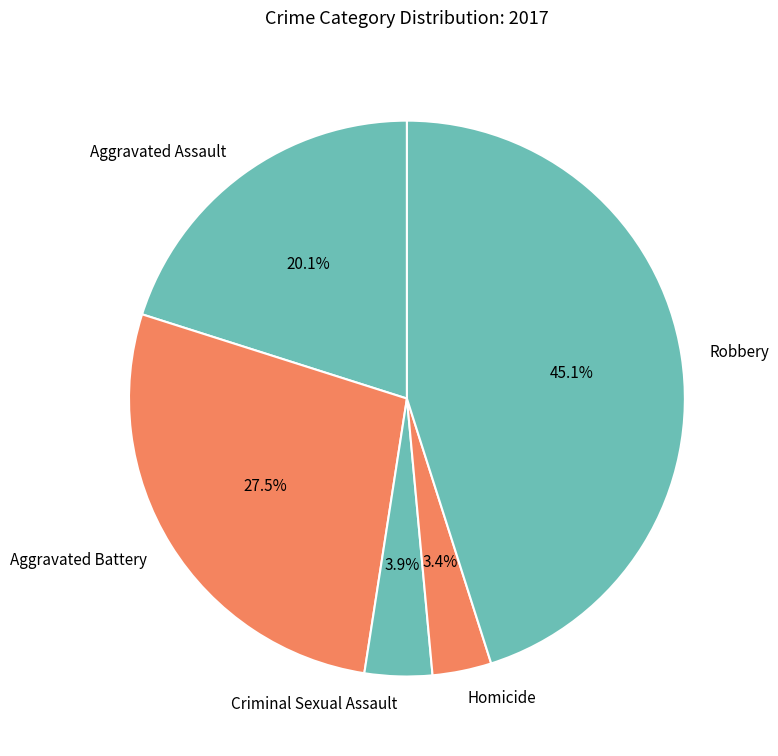

To the nearest percent, what is the difference between the largest and smallest slice percentages?

42%